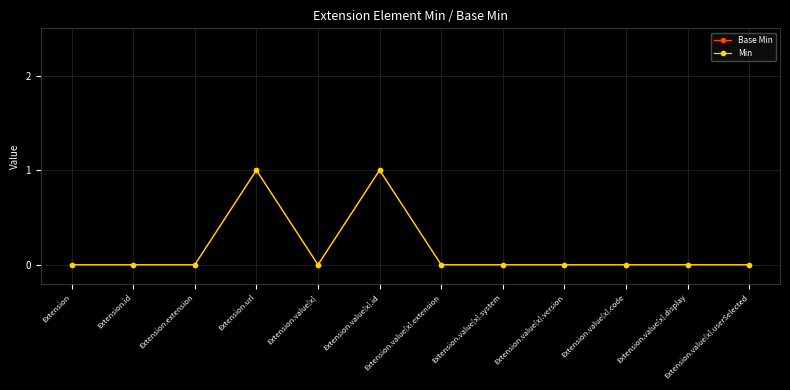

Does the chart have visible grid lines?

Yes